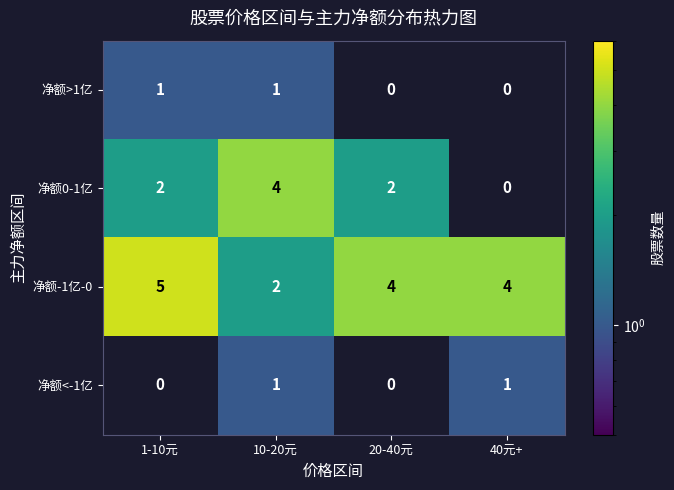

Count the 净额<-1亿 values in the range 0 to 1.

4